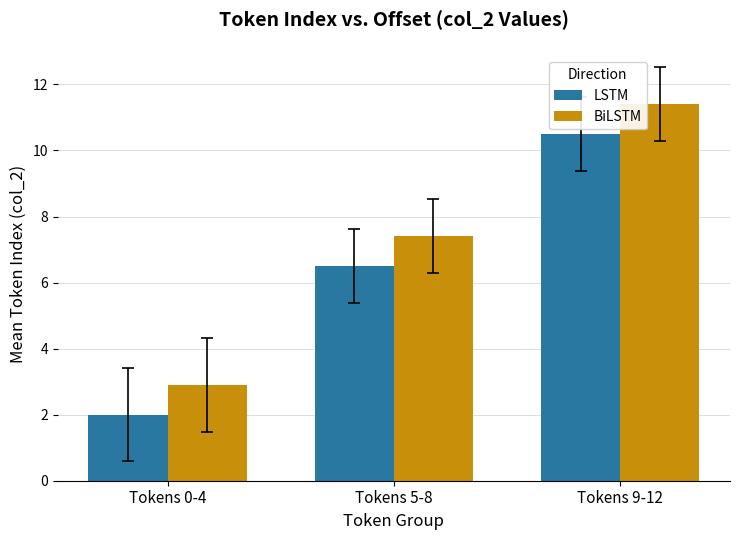

Reading left to right, what are all the values shown in this chart?

LSTM: 2.0	6.5	10.5
BiLSTM: 2.9	7.4	11.4